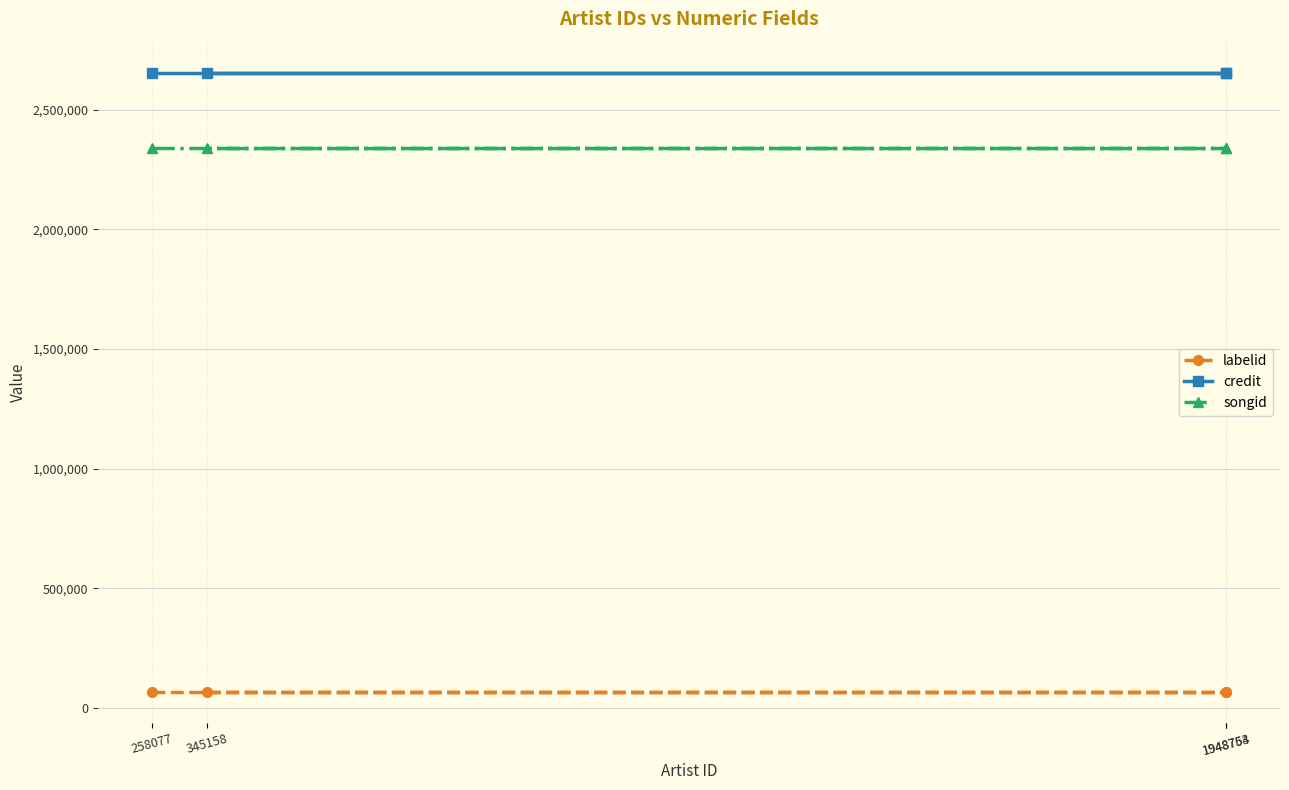

How many lines are shown in the chart?

3